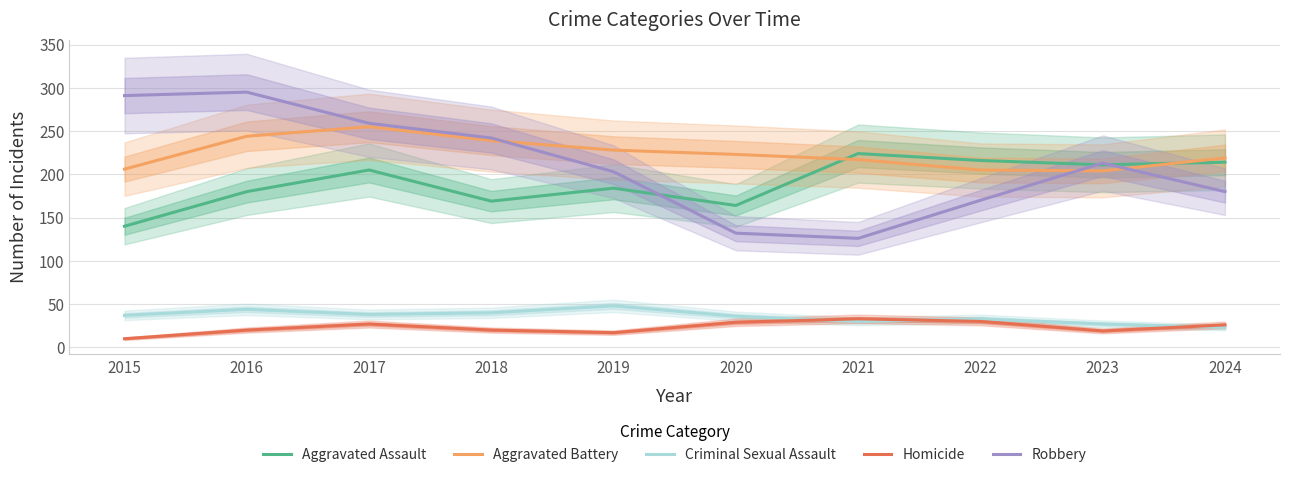

Reading left to right, extract all data points from this chart.

Aggravated Assault: 140	180	205	169	184	164	224	216	211	214
Aggravated Battery: 206	244	255	239	228	223	217	205	204	219
Criminal Sexual Assault: 37	44	38	40	48	36	30	33	27	23
Homicide: 10	20	27	20	17	29	33	30	19	26
Robbery: 291	295	259	242	203	132	126	170	213	180